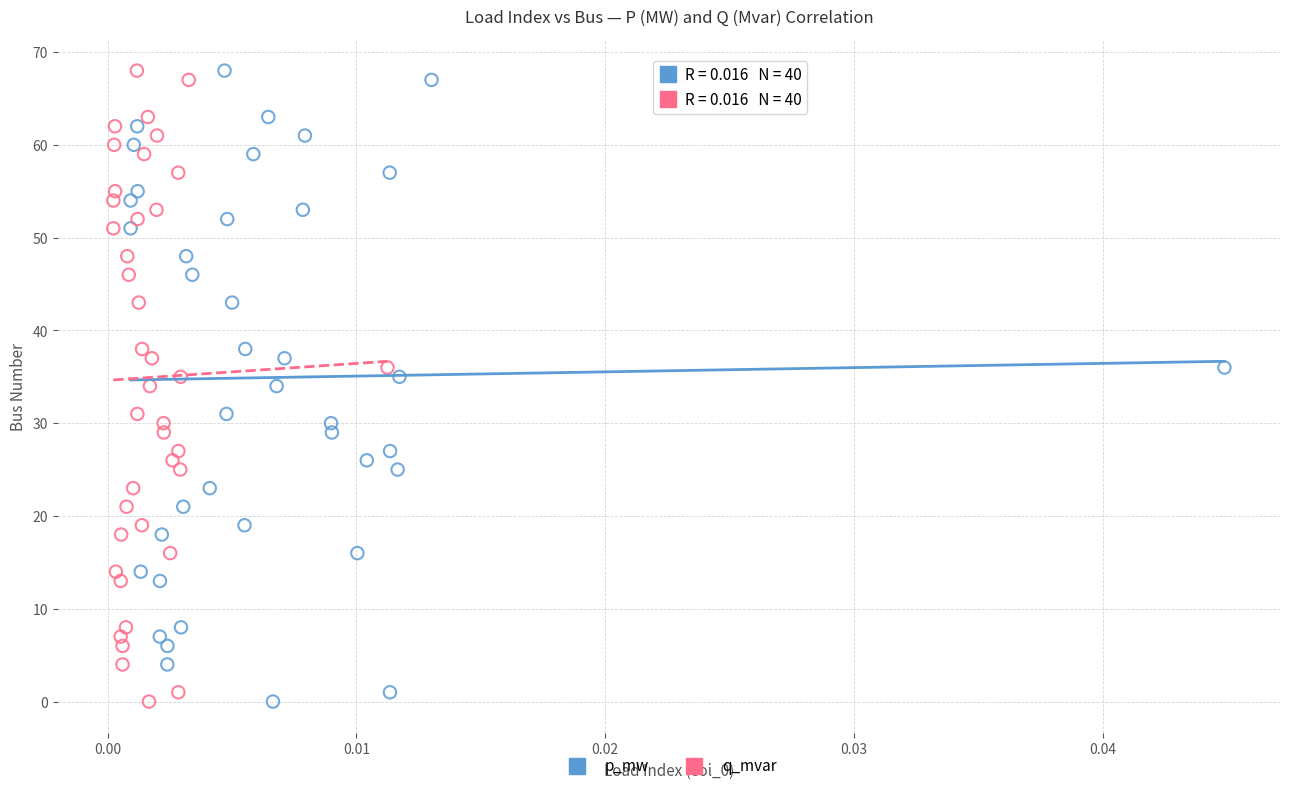

What are all the series names shown in the legend?

p_mw, q_mvar